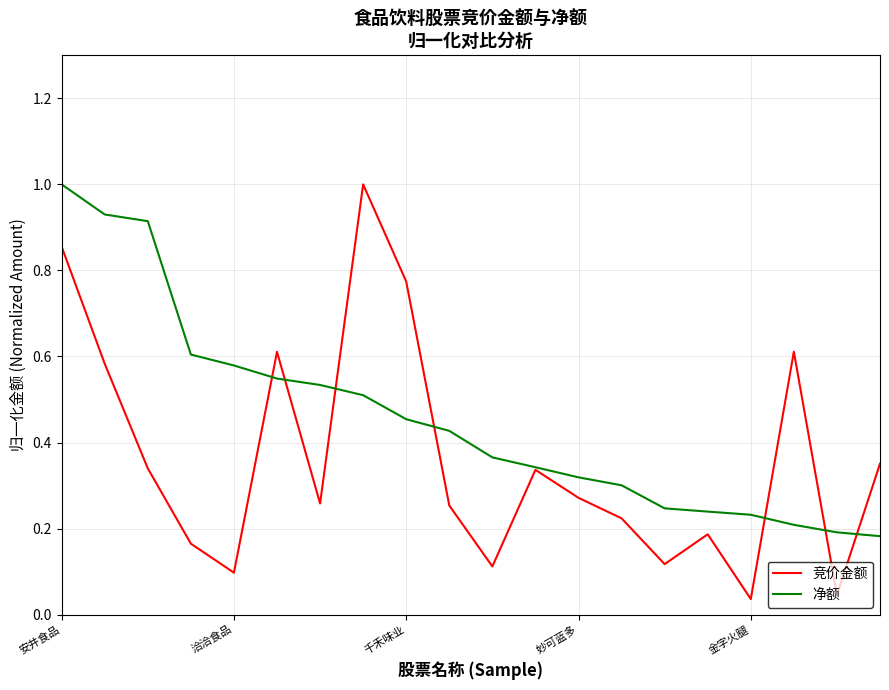

Which series has the widest spread of values?

竞价金额